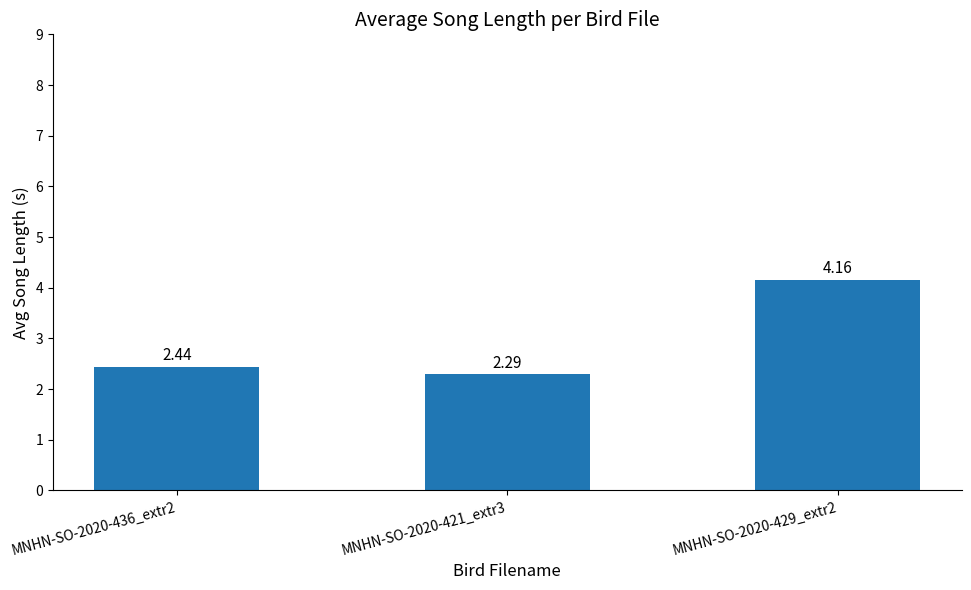

Is it true that the value at MNHN-SO-2020-421_extr3 is 4.1?

False